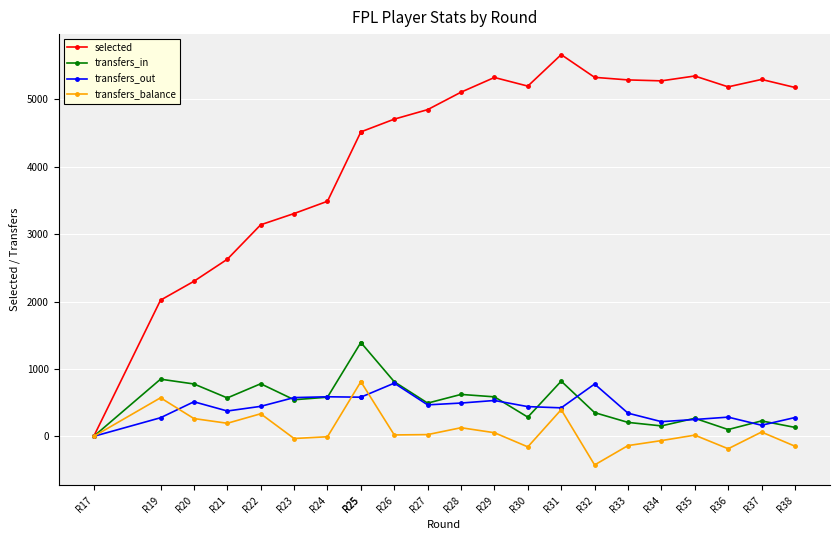

What is the value of the transfers_in point at the 8th from the left?

1392